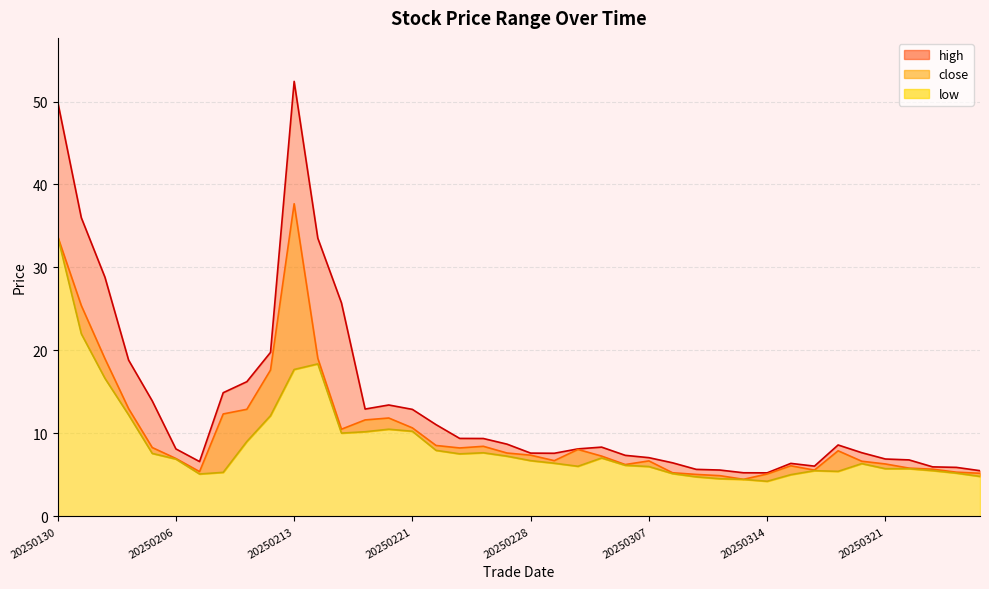

Reading right to left, extract all data points from this chart.

high: 20250327=5.5	20250326=5.9	20250325=6.0	20250324=6.8	20250321=6.9	20250320=7.7	20250319=8.6	20250318=6.0	20250317=6.4	20250314=5.2	20250313=5.2	20250312=5.6	20250311=5.7	20250310=6.5	20250307=7.1	20250306=7.3	20250305=8.3	20250304=8.1	20250303=7.6	20250228=7.6	20250227=8.7	20250226=9.4	20250225=9.4	20250224=11.1	20250221=12.9	20250220=13.4	20250219=12.9	20250218=25.7	20250214=33.5	20250213=52.4	20250212=19.8	20250211=16.2	20250210=14.9	20250207=6.6	20250206=8.1	20250205=13.9	20250204=18.8	20250203=28.8	20250131=36.0	20250130=50.0
close: 20250327=5.2	20250326=5.3	20250325=5.7	20250324=5.8	20250321=6.3	20250320=6.6	20250319=7.9	20250318=5.6	20250317=6.1	20250314=5.1	20250313=4.5	20250312=4.9	20250311=5.0	20250310=5.2	20250307=6.7	20250306=6.2	20250305=7.3	20250304=8.1	20250303=6.7	20250228=7.4	20250227=7.6	20250226=8.4	20250225=8.2	20250224=8.5	20250221=10.7	20250220=11.8	20250219=11.6	20250218=10.5	20250214=19.1	20250213=37.7	20250212=17.6	20250211=12.9	20250210=12.3	20250207=5.4	20250206=7.0	20250205=8.3	20250204=13.0	20250203=19.0	20250131=25.4	20250130=33.8
low: 20250327=4.8	20250326=5.2	20250325=5.5	20250324=5.7	20250321=5.7	20250320=6.4	20250319=5.4	20250318=5.5	20250317=5.0	20250314=4.2	20250313=4.5	20250312=4.5	20250311=4.8	20250310=5.2	20250307=6.0	20250306=6.2	20250305=7.0	20250304=6.0	20250303=6.4	20250228=6.7	20250227=7.2	20250226=7.7	20250225=7.5	20250224=8.0	20250221=10.2	20250220=10.5	20250219=10.2	20250218=10.0	20250214=18.4	20250213=17.7	20250212=12.1	20250211=9.0	20250210=5.3	20250207=5.1	20250206=6.9	20250205=7.6	20250204=12.2	20250203=16.6	20250131=22.0	20250130=33.8